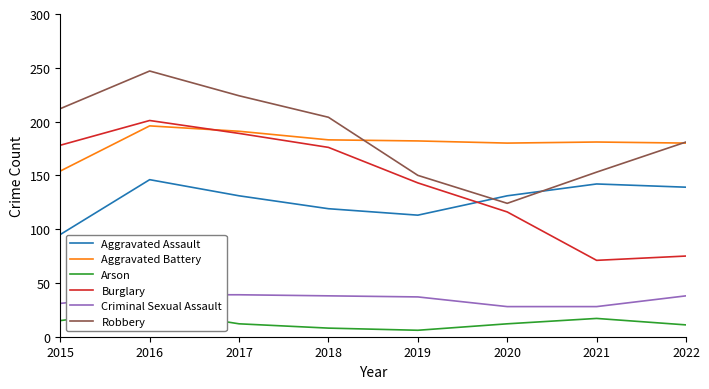

At which label does Aggravated Battery reach its peak?

2016